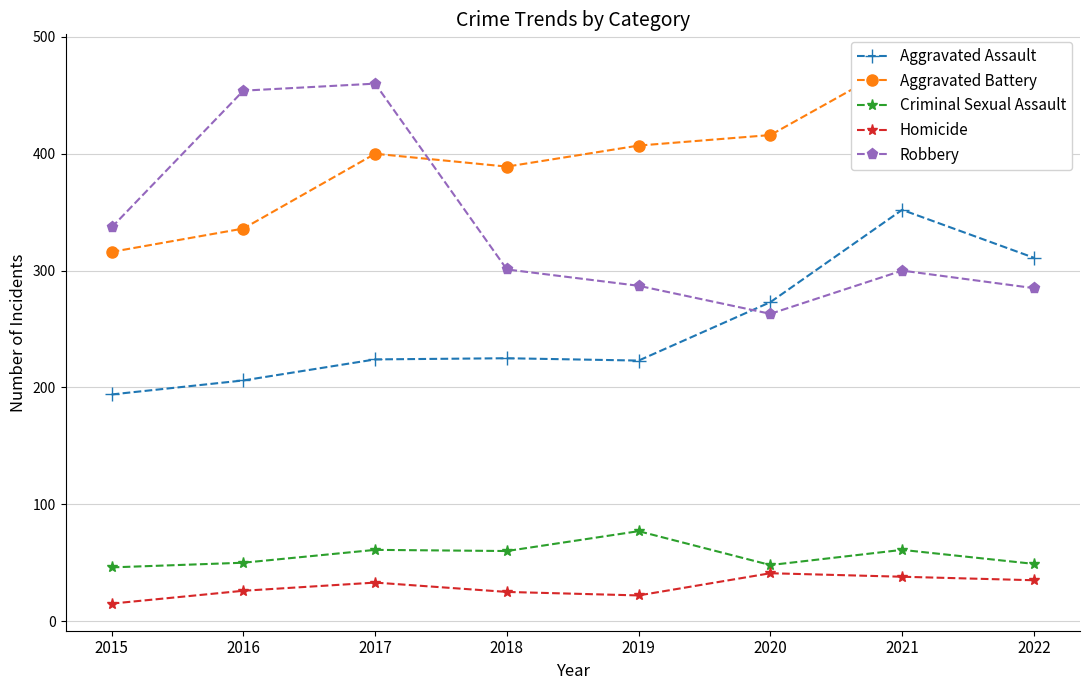

What is the difference between the Robbery values at 2018 and 2021?

1